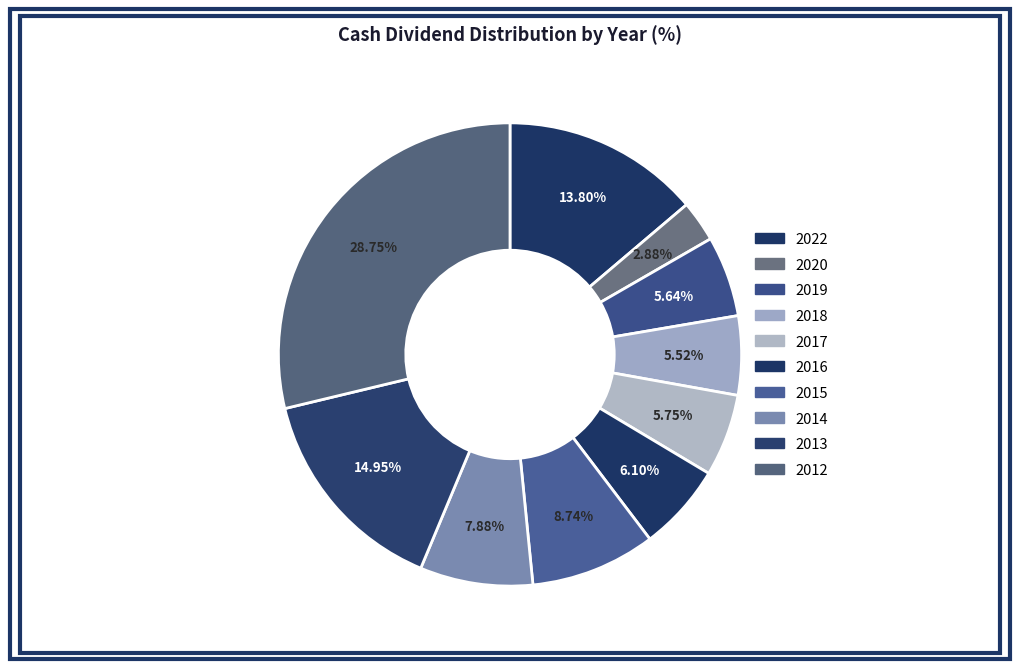

What percentage is the 2018 slice, to the nearest percent?

6%